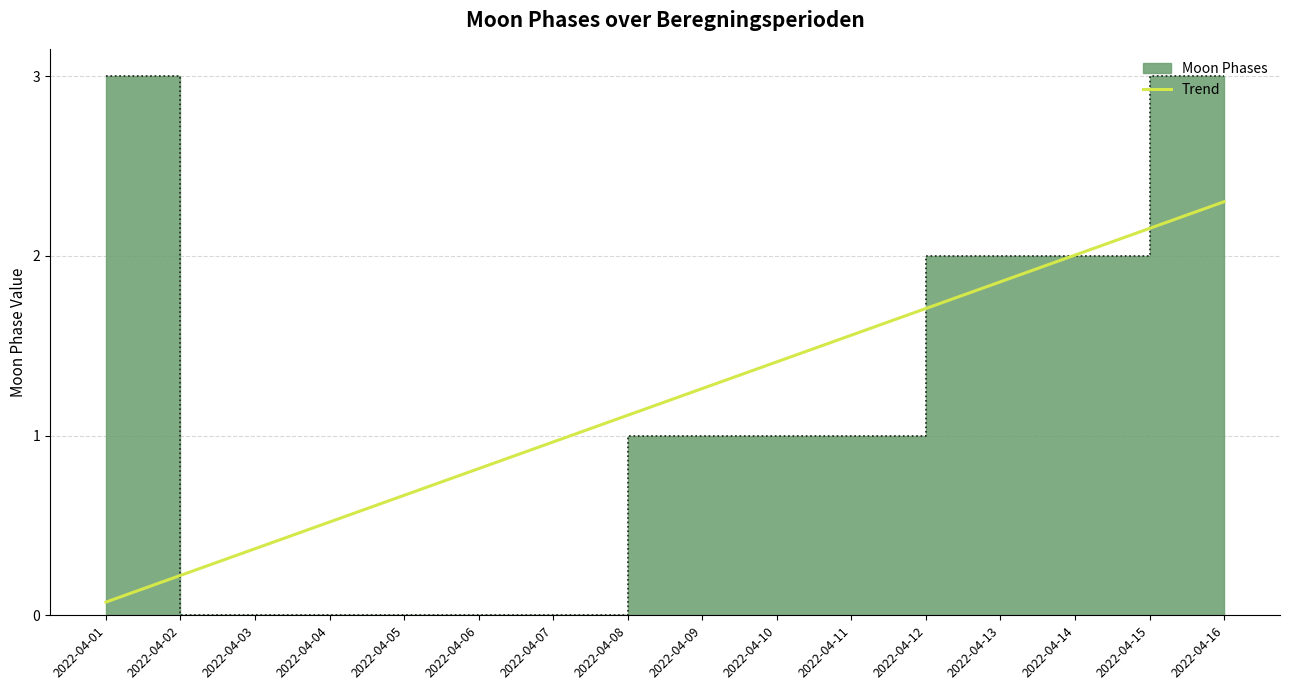

Which label corresponds to the smallest value in the chart?

2022-04-02